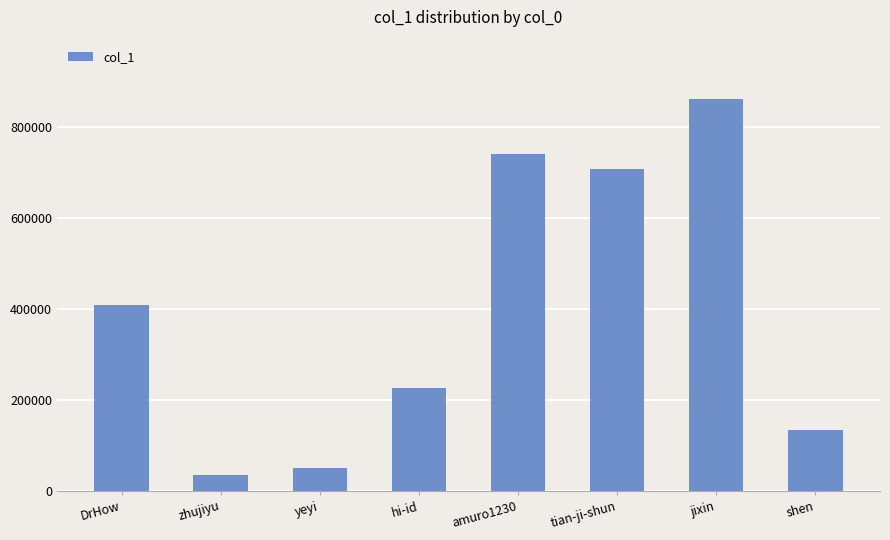

True or false: the data shows 50056 at yeyi.

True